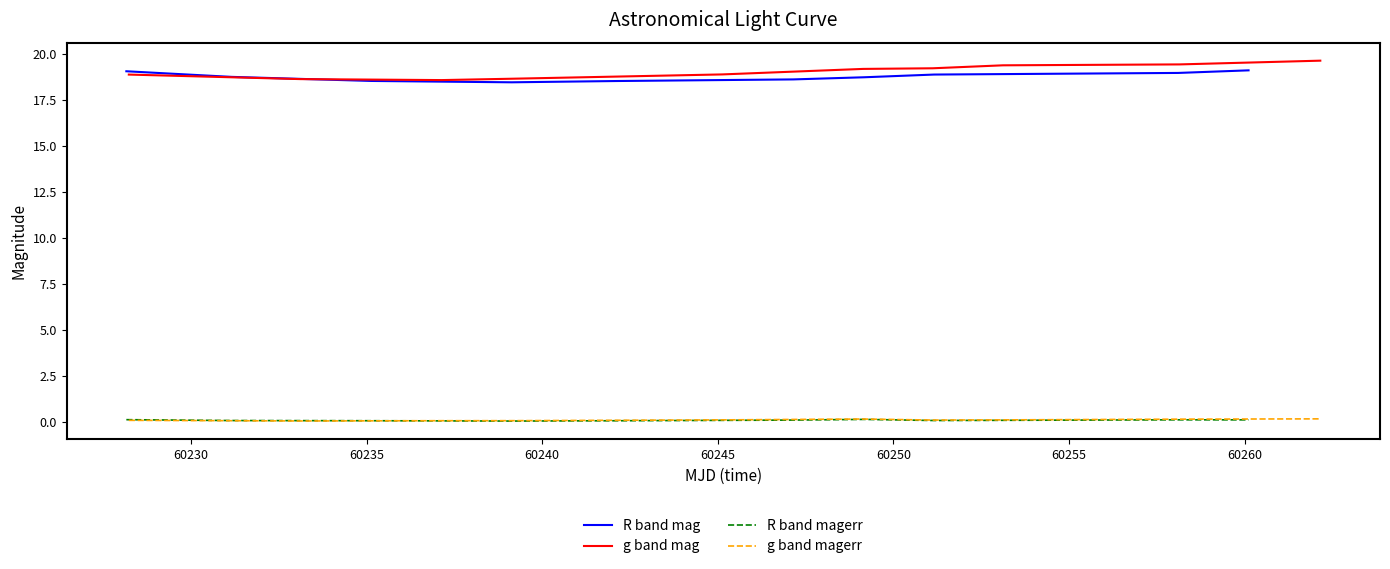

After their last crossing, which series has the higher values: g band magerr or R band magerr?

g band magerr